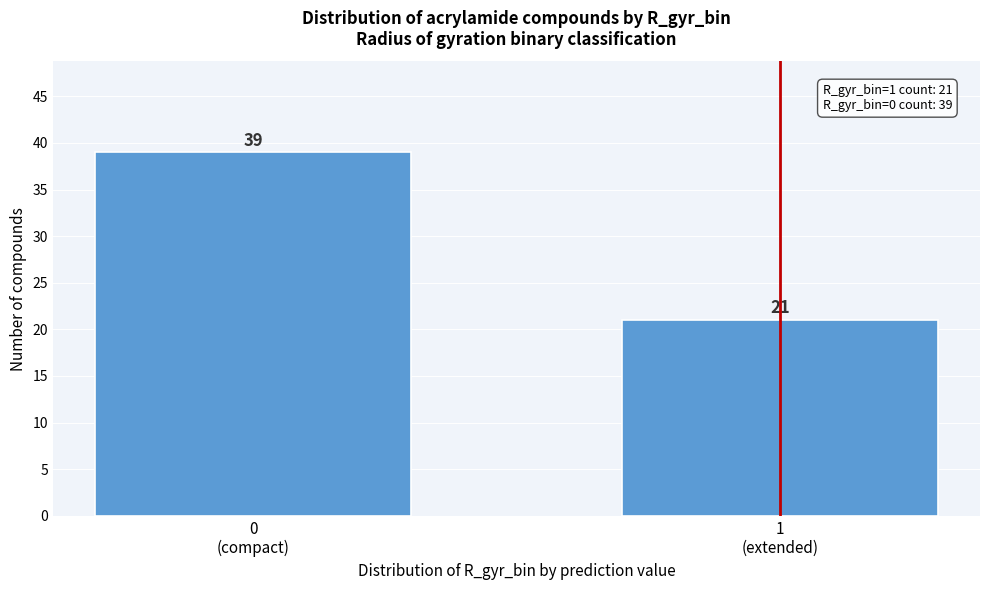

Reading left to right, transcribe all the data shown in this chart.

39	21